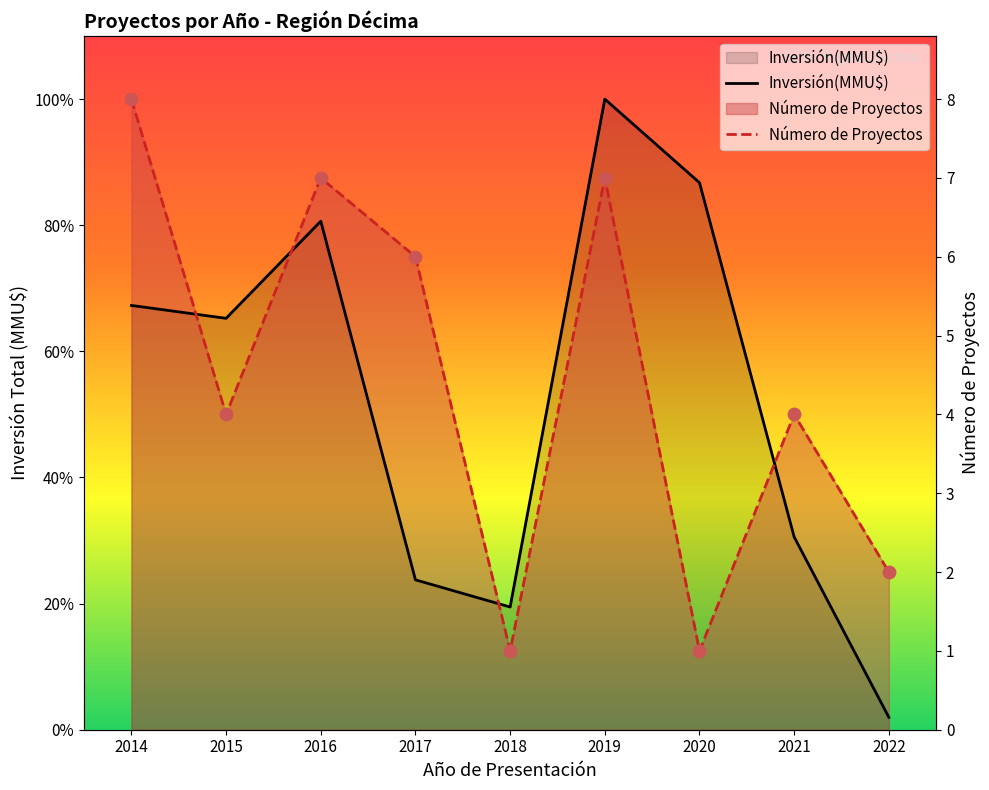

At which category is the sum across all series the highest?

2019